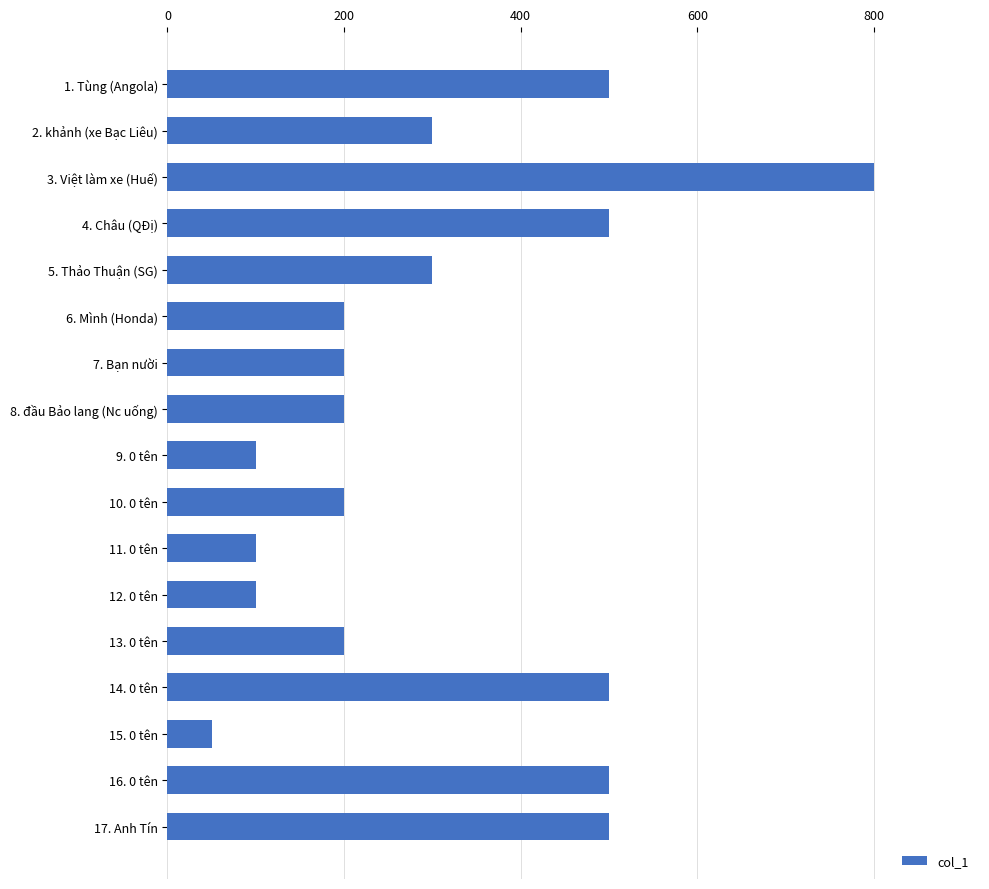

Which category has the highest value across all series?

3. Việt làm xe (Huế)